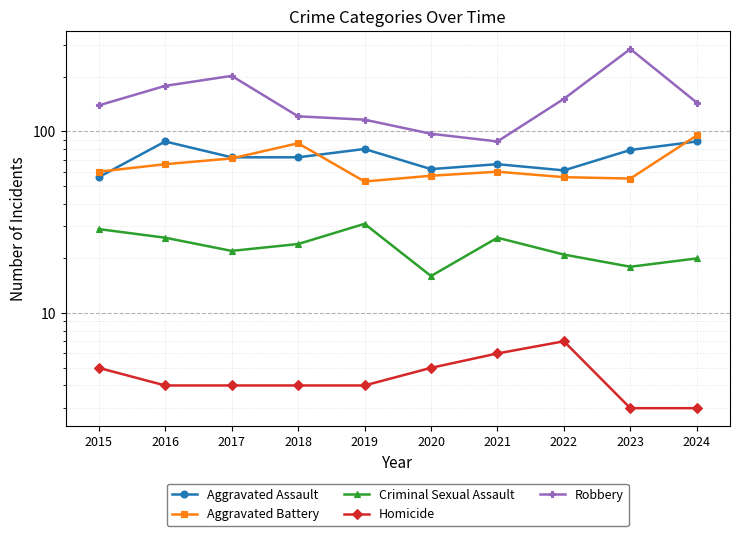

List the series in order of their peak value, highest first.

Robbery, Aggravated Battery, Aggravated Assault, Criminal Sexual Assault, Homicide